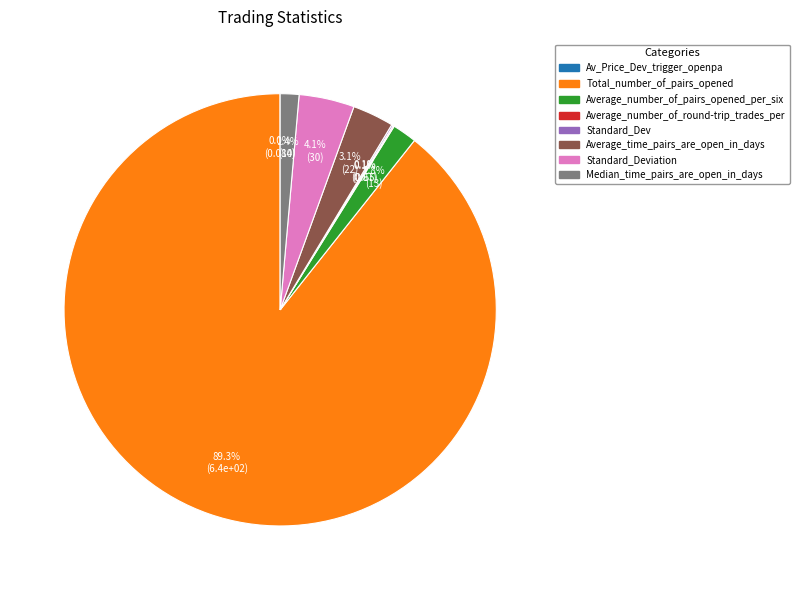

Does Average_number_of_pairs_opened_per_six represent more than half of the total?

No